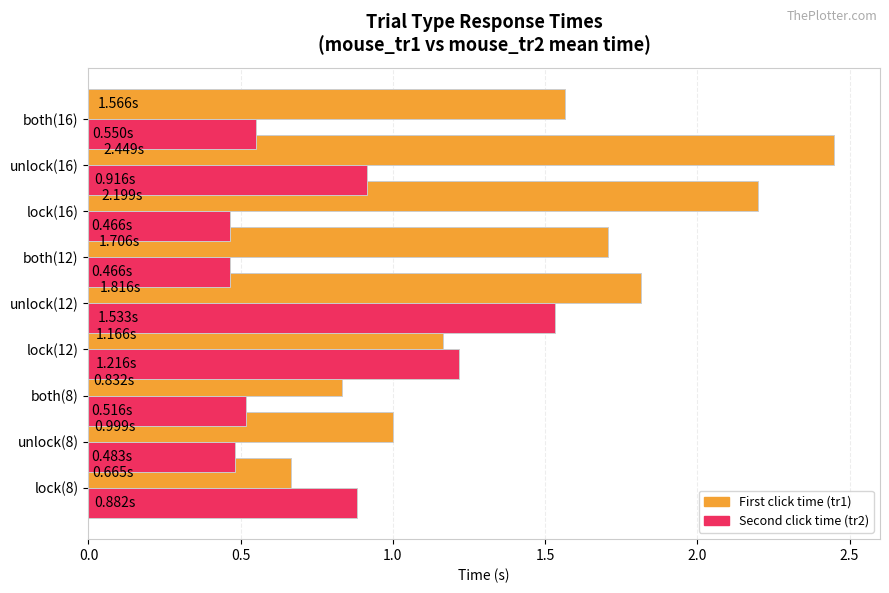

What is the total value across all series at unlock(12)?

3.3